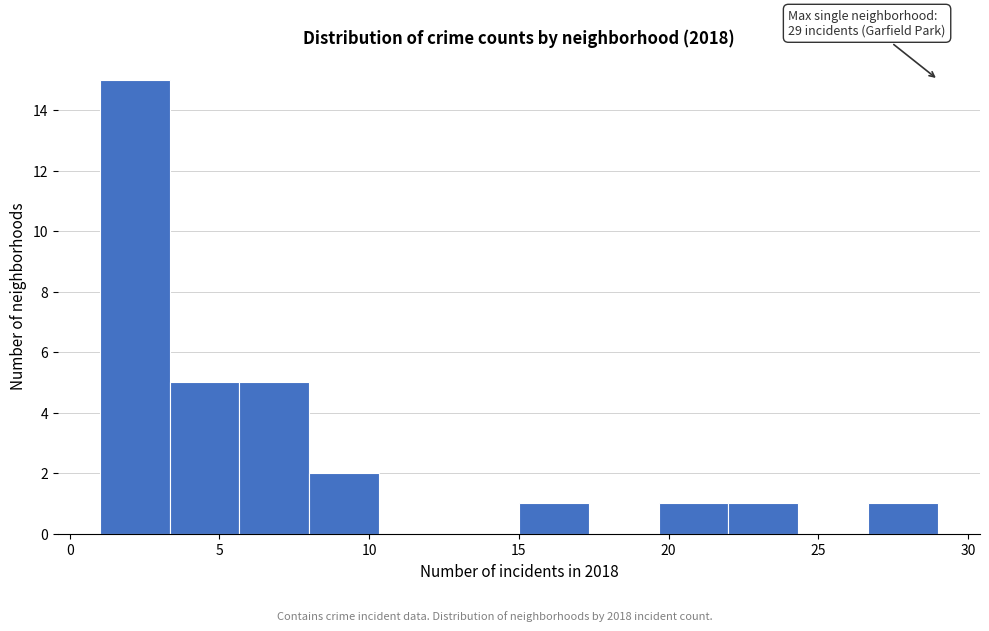

Which range on the x-axis has the tallest bar?

1.0 to 3.5